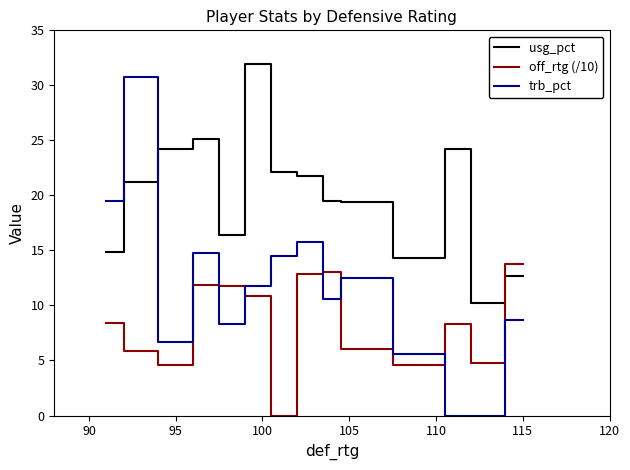

True or false: usg_pct and off_rtg (/10) intersect in this chart.

True